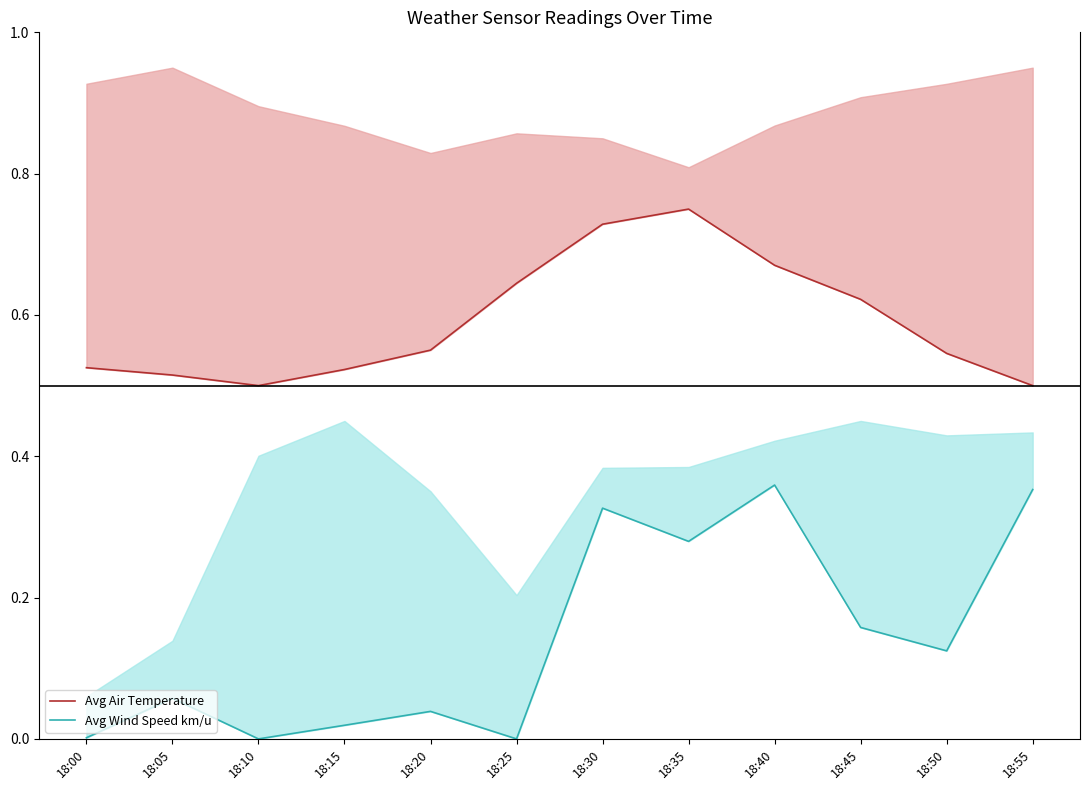

How many interior local valleys does the Avg Air Temperature line series have?

1